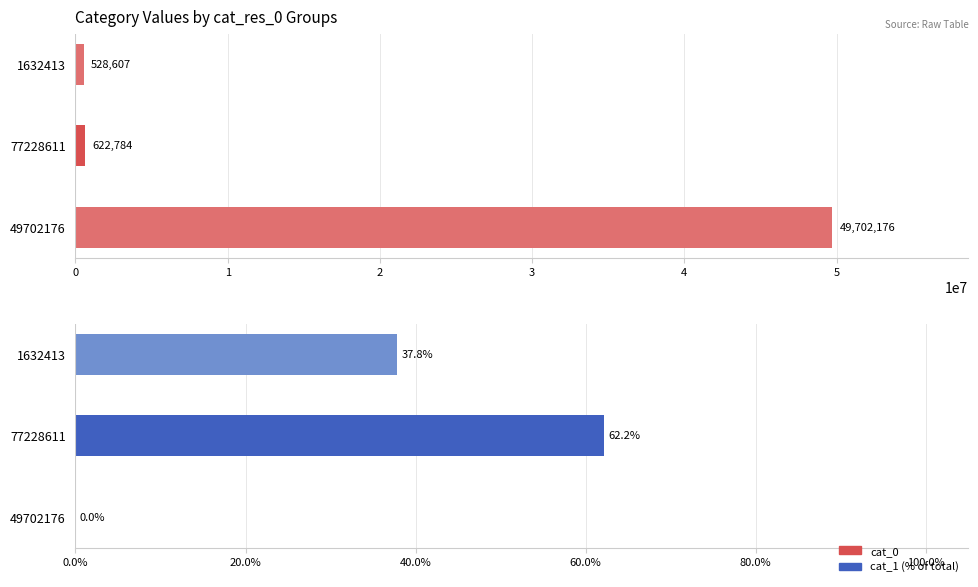

Which series has the largest range (max minus min)?

cat_0